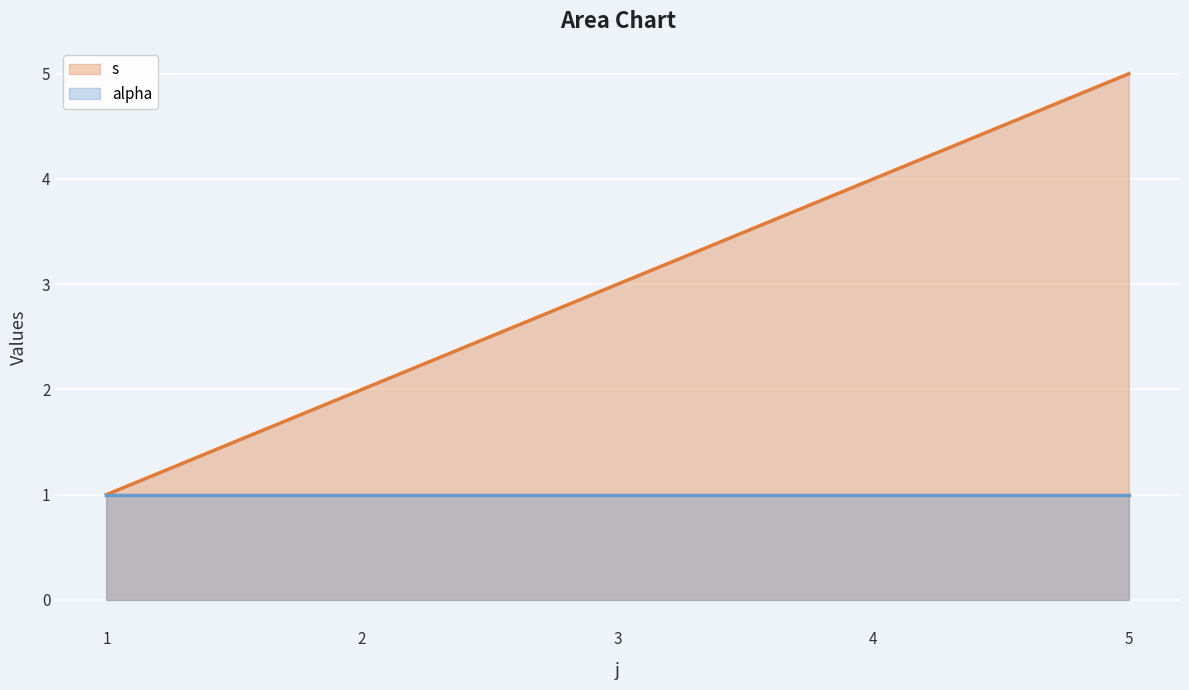

What is the difference between the maximum and minimum values?

4